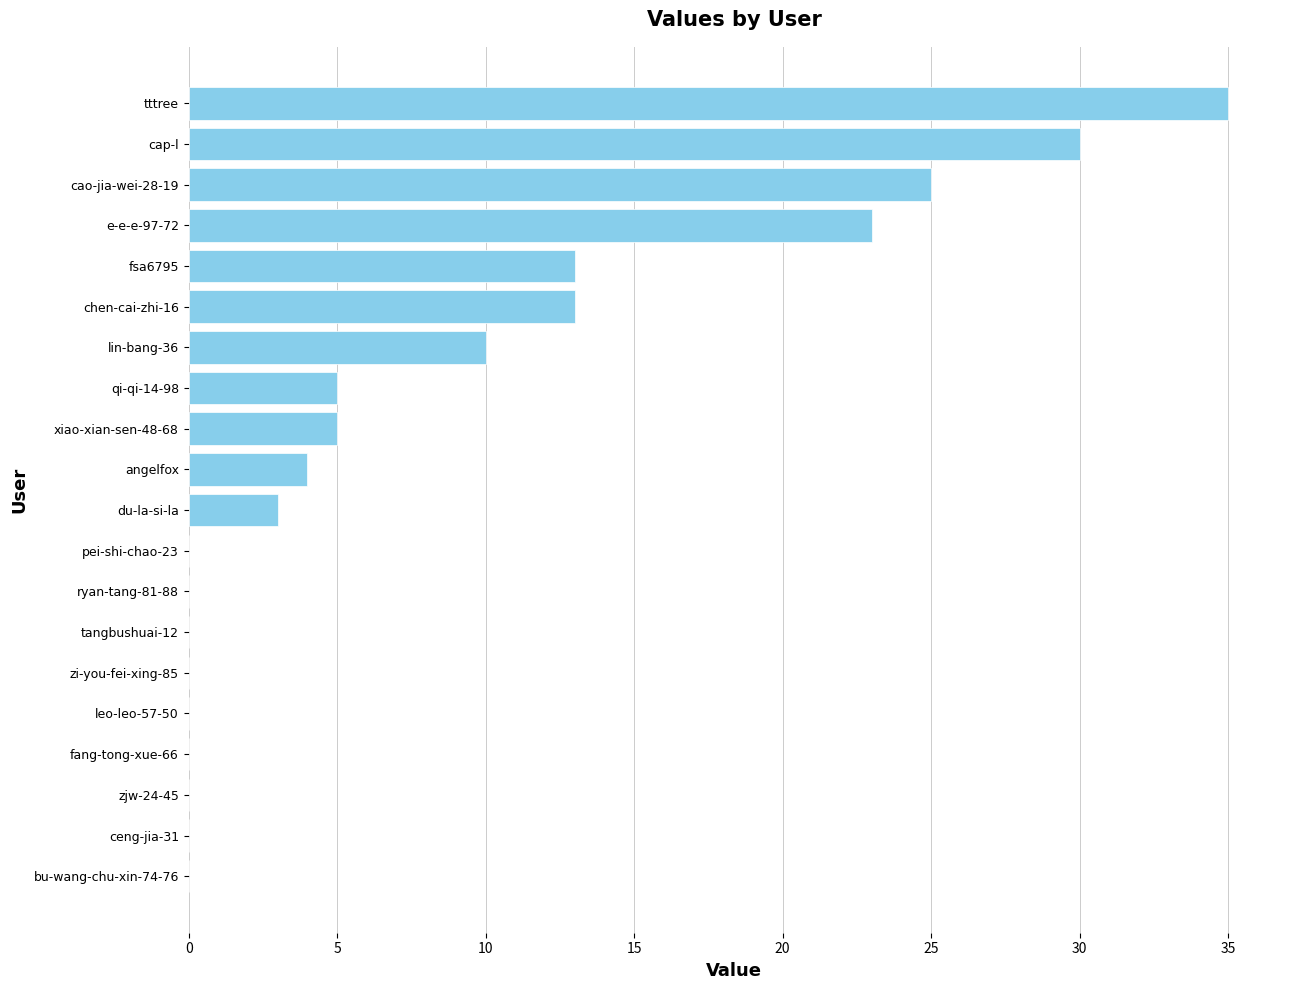

What is the change in value from ryan-tang-81-88 to chen-cai-zhi-16?

+13